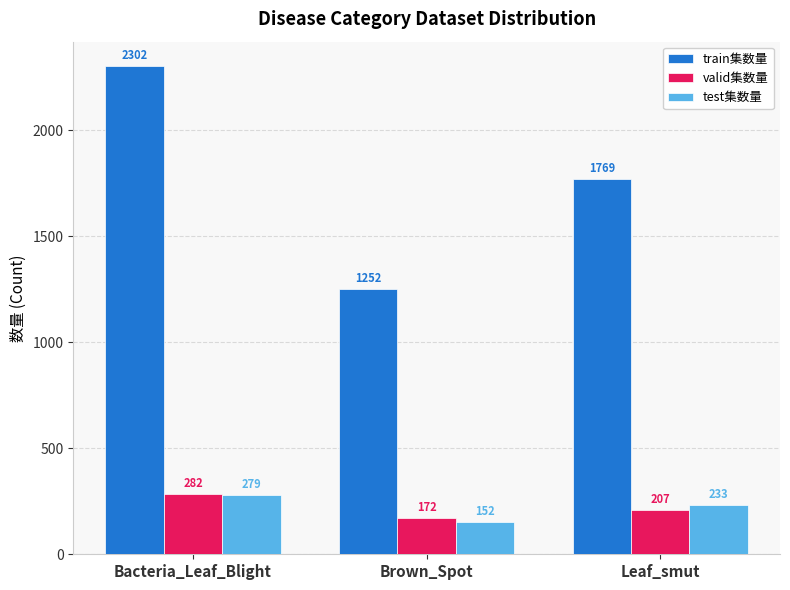

What is the sum of the valid集数量 values at Bacteria_Leaf_Blight and Leaf_smut?

489